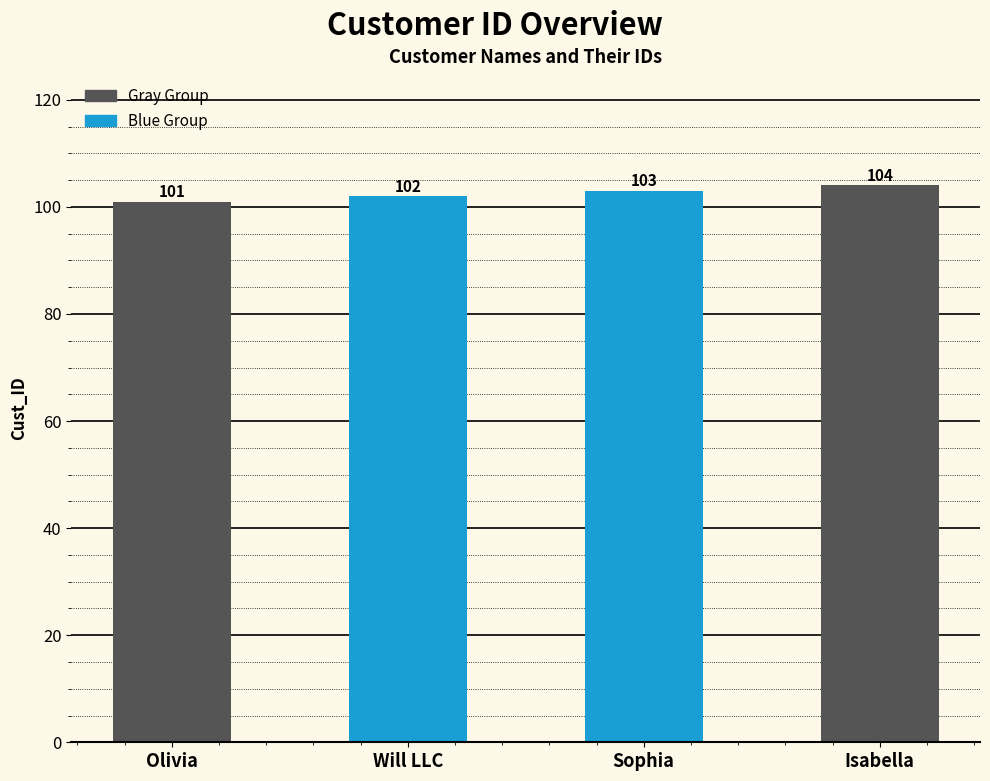

At which category does the chart reach its minimum across all series?

Olivia